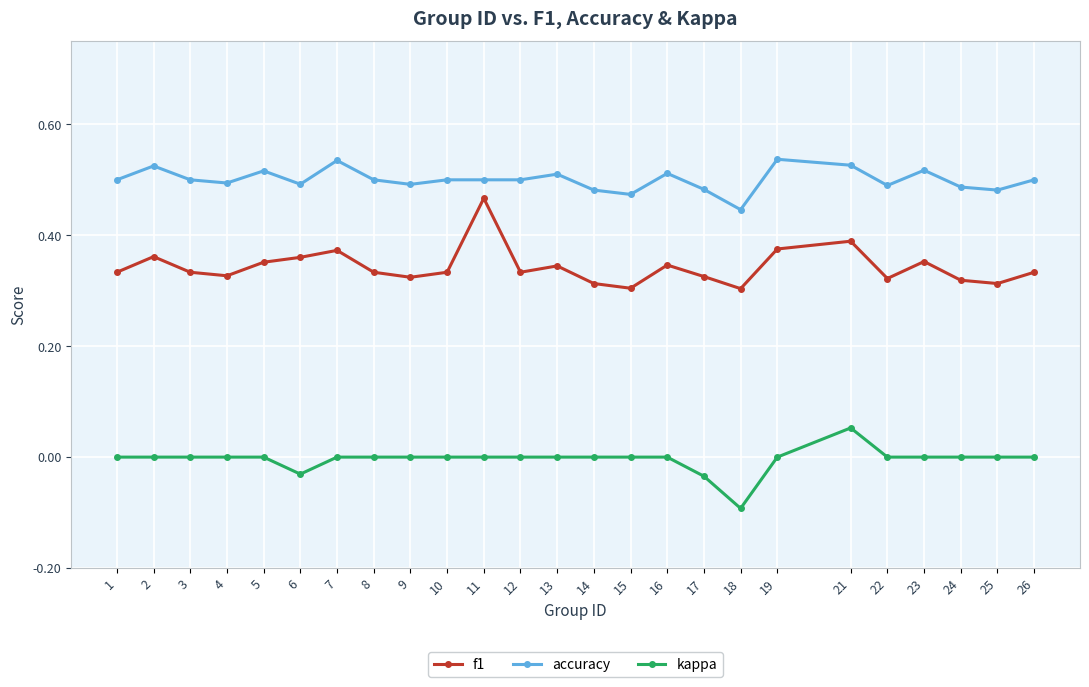

Is the value of f1 at 9 greater than the value of accuracy at 13?

No